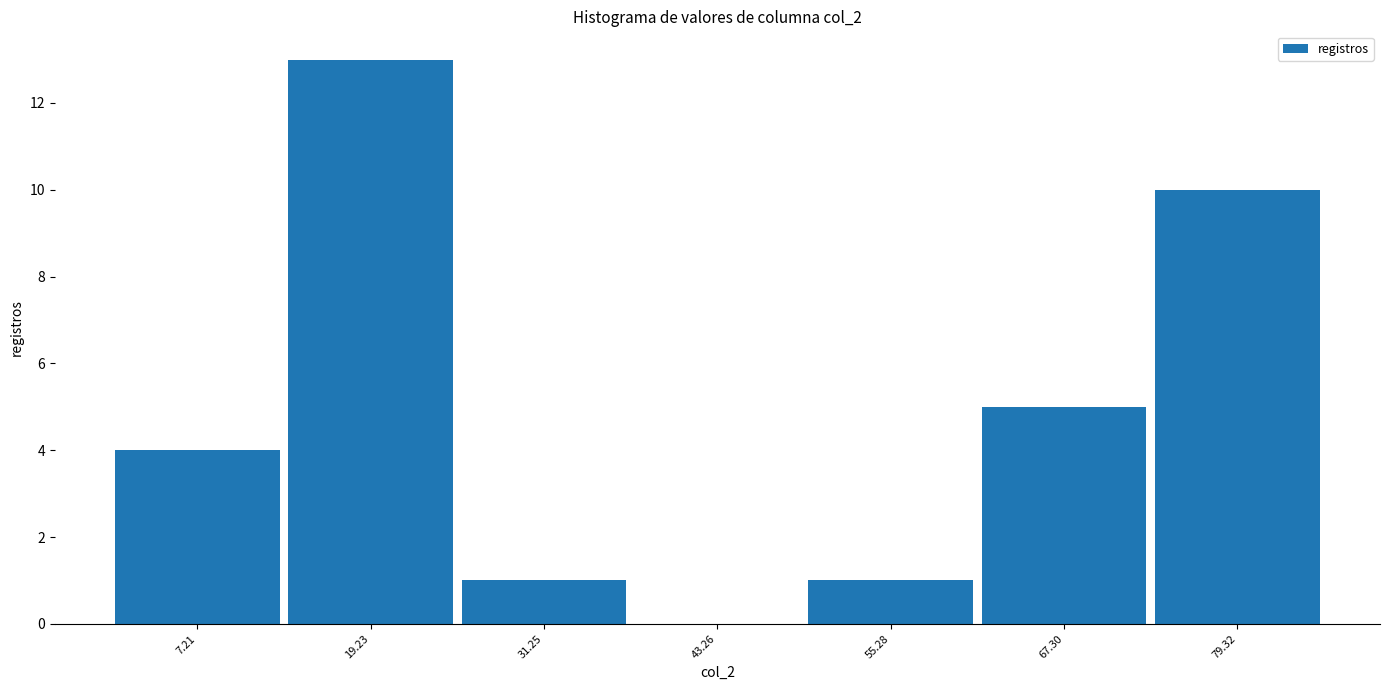

Reading left to right, list every bar in this chart as the range it spans on the x-axis followed by its height. Neither the bar edges nor the heights are printed on the chart, so give them approximately, as read against the axes.

2 to 14: 4
14 to 26: 13
26 to 38: 1
38 to 50: 0
50 to 62: 1
62 to 74: 5
74 to 86: 10